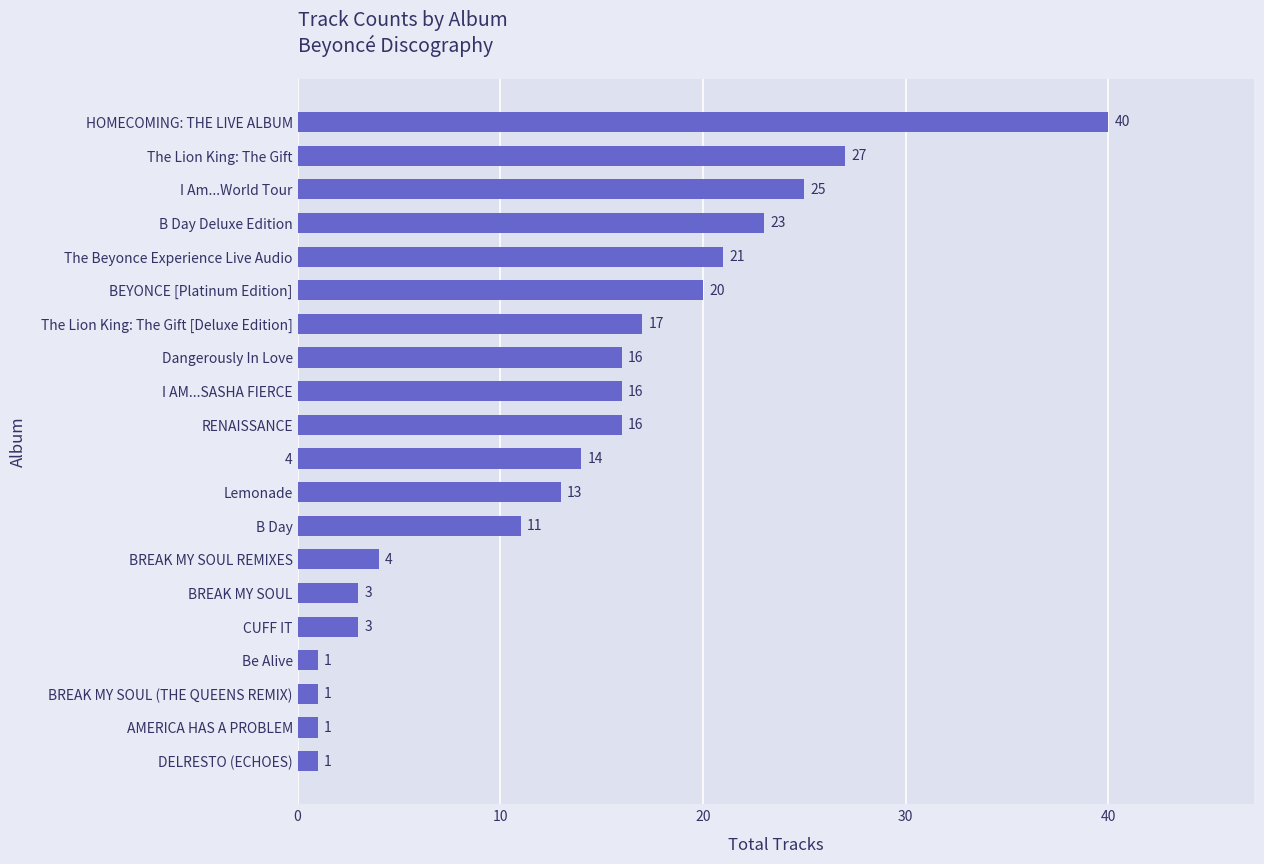

What is the average value?

14